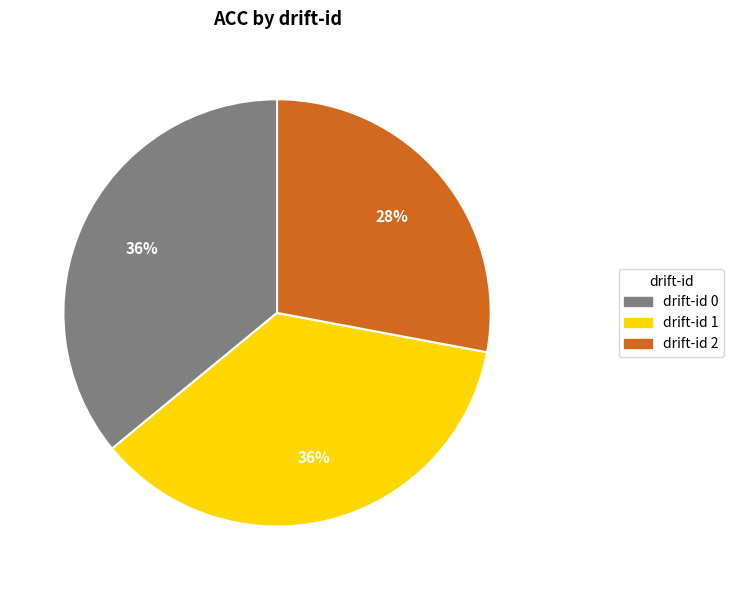

Is there any slice that represents more than half of the pie?

No